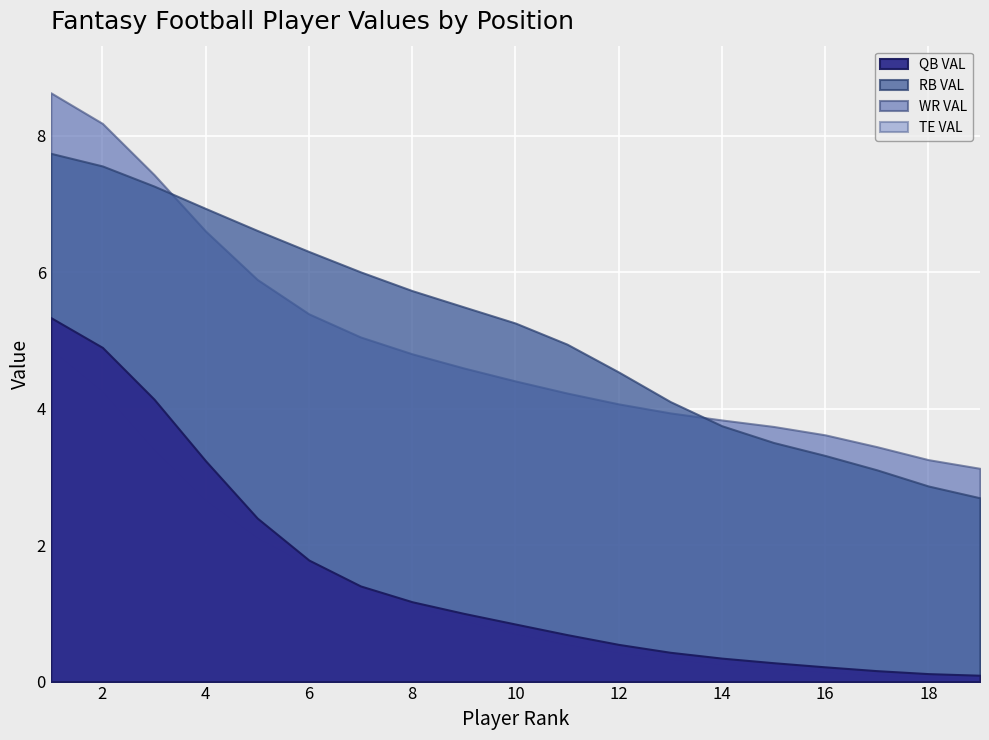

List the series in order of their peak value, highest first.

WR VAL, RB VAL, TE VAL, QB VAL